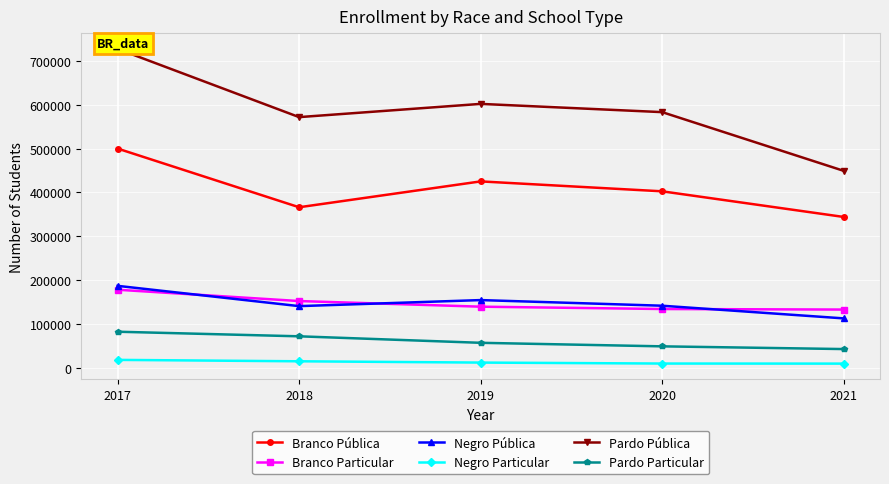

Reading right to left, transcribe all the data shown in this chart.

Branco Pública: 2021=344109	2020=402597	2019=425238	2018=366232	2017=500144
Branco Particular: 2021=132802	2020=134038	2019=139376	2018=152221	2017=178048
Negro Pública: 2021=112658	2020=141561	2019=154433	2018=140625	2017=186889
Negro Particular: 2021=9455	2020=9626	2019=11813	2018=14770	2017=17972
Pardo Pública: 2021=449334	2020=583273	2019=602096	2018=571909	2017=727580
Pardo Particular: 2021=42650	2020=48858	2019=56930	2018=71756	2017=82230